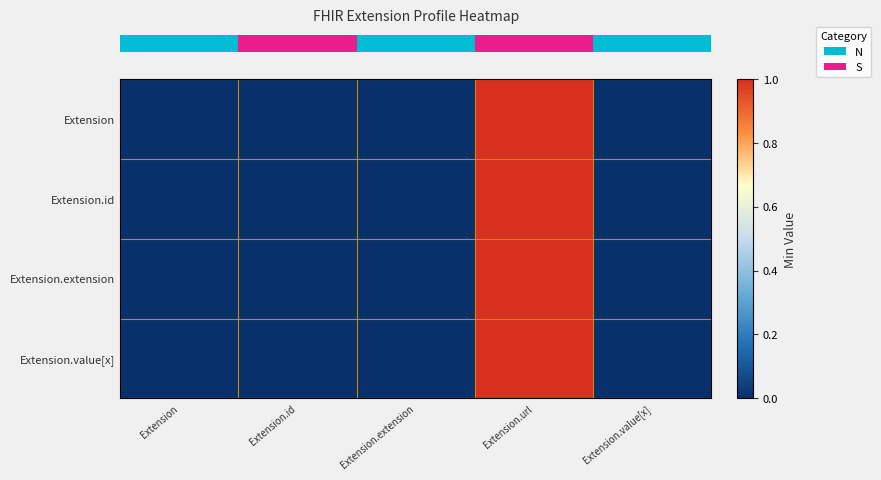

At how many categories does at least one series exceed 0?

1